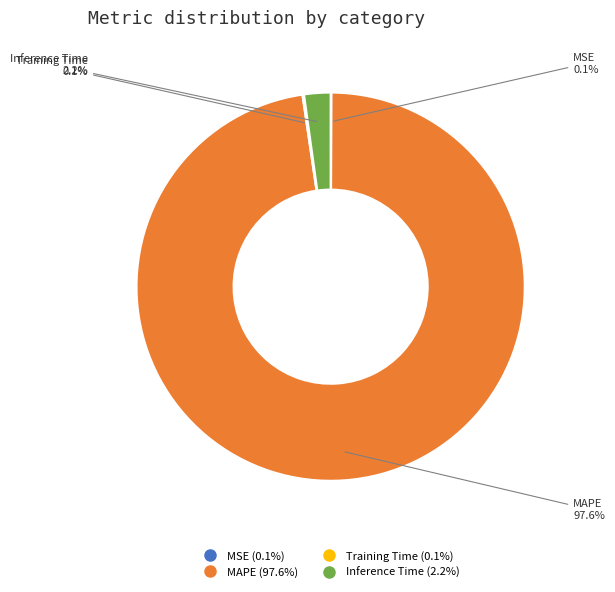

Is there a majority slice in this chart?

Yes